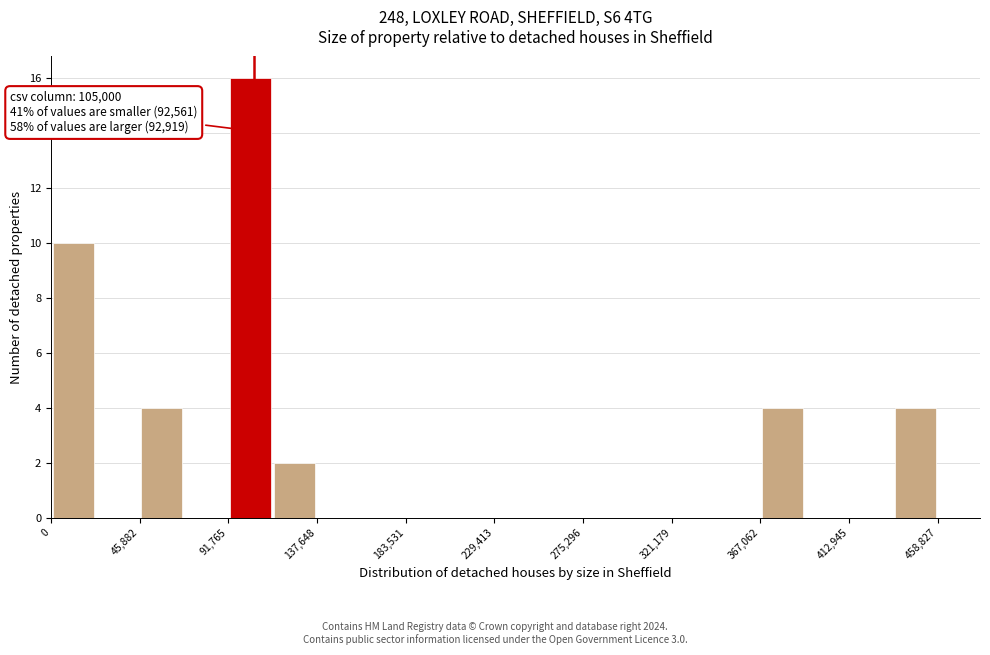

Over which range of the x-axis is the bar tallest?

90000 to 115000